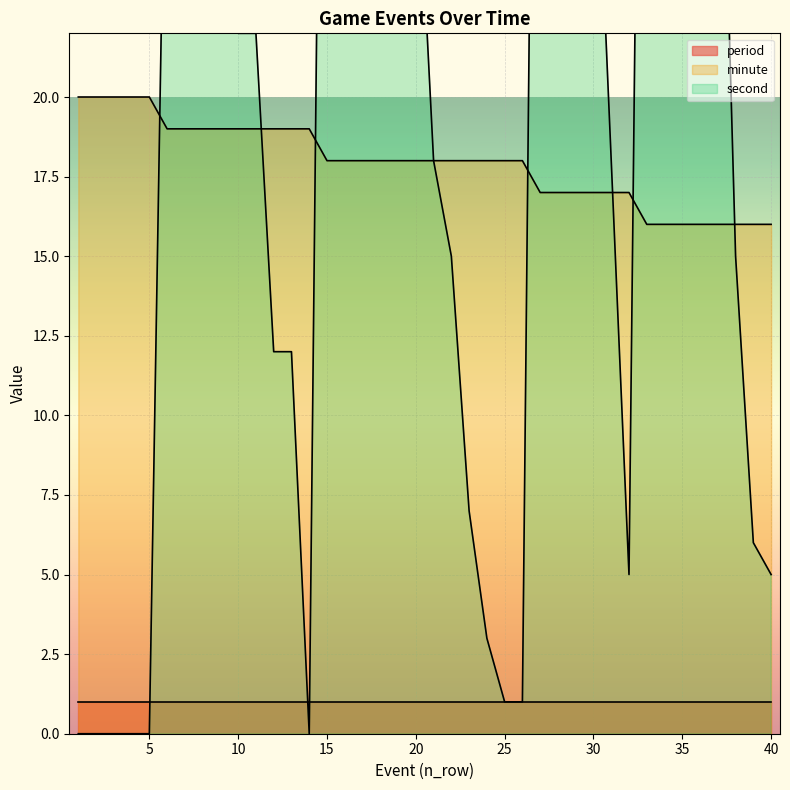

What is the lowest value of the minute series?

16